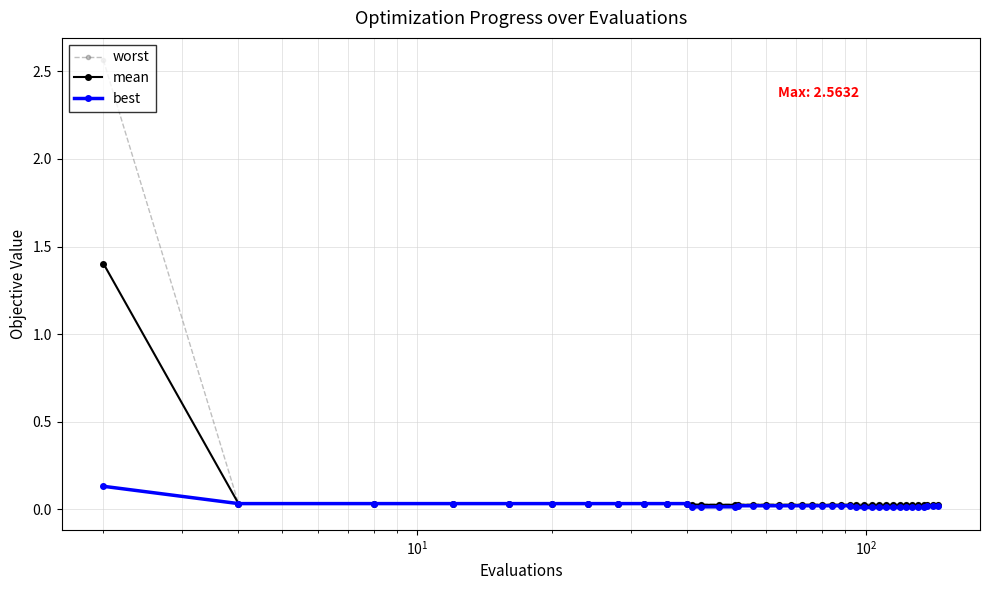

Rank the series by their maximum value, from lowest to highest.

best, mean, worst